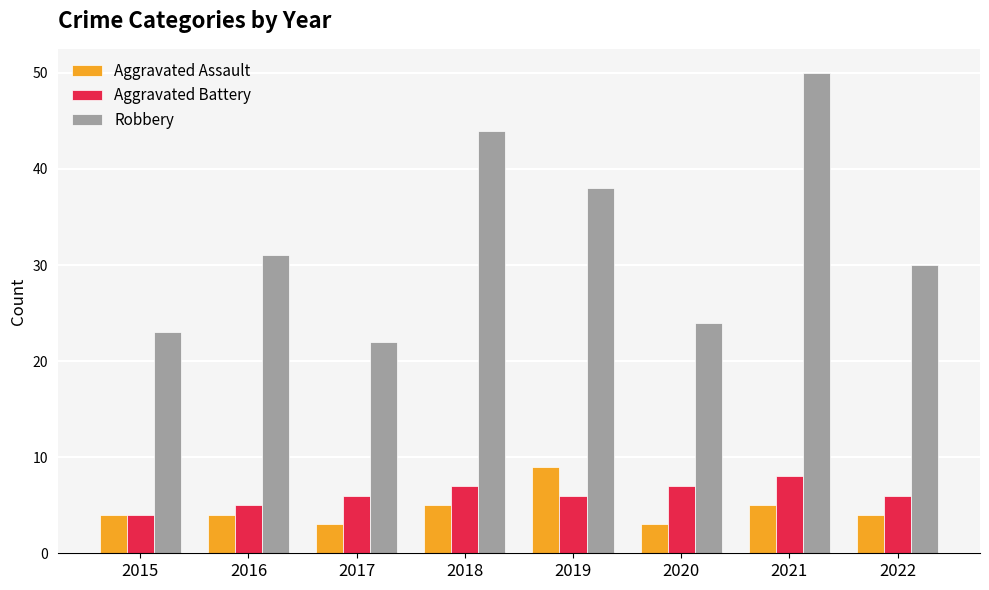

True or false: Robbery has a value of 38 at 2019.

True